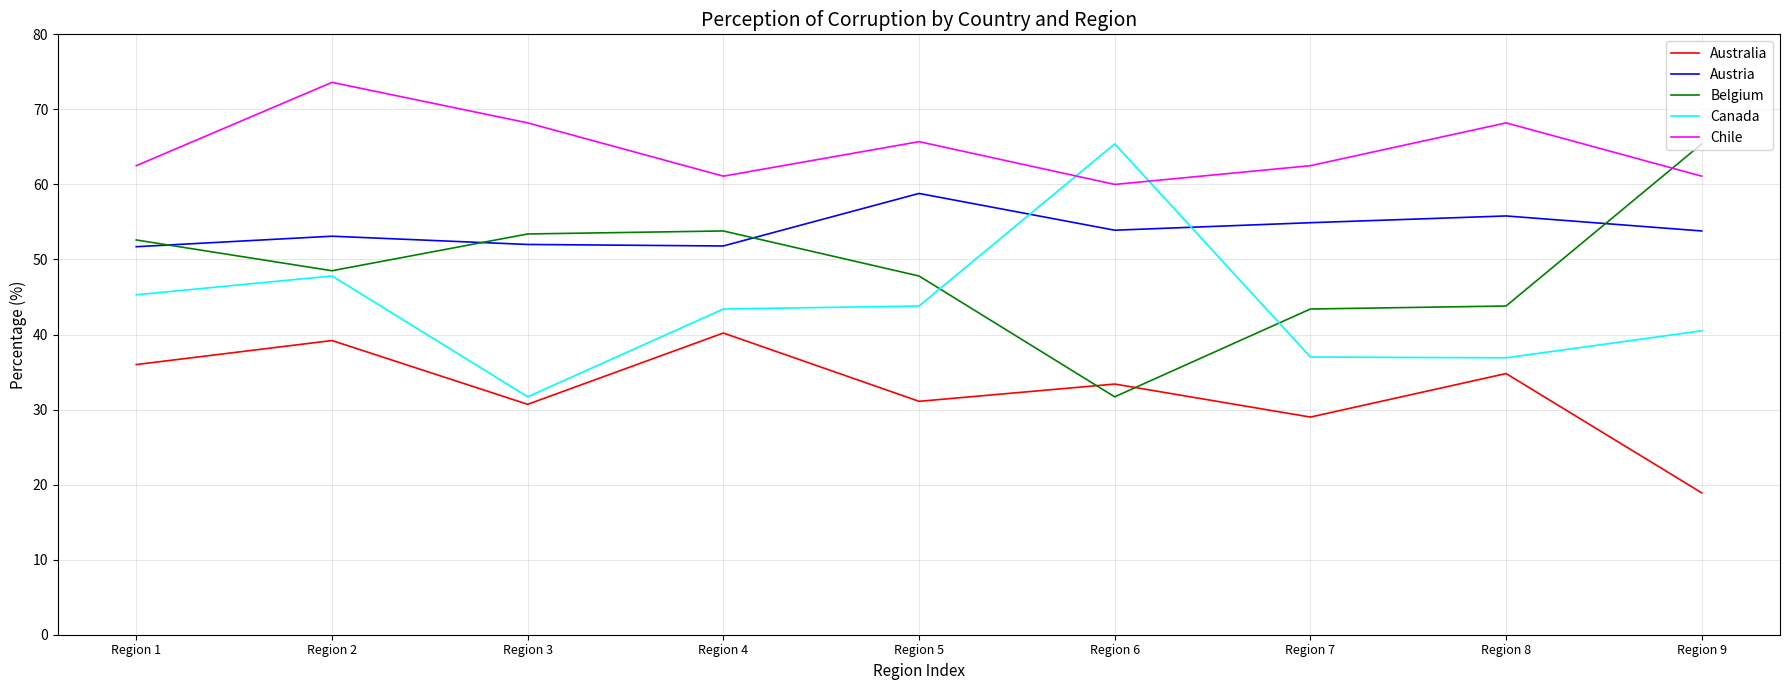

What value does the Canada series have at Region 2?

47.8